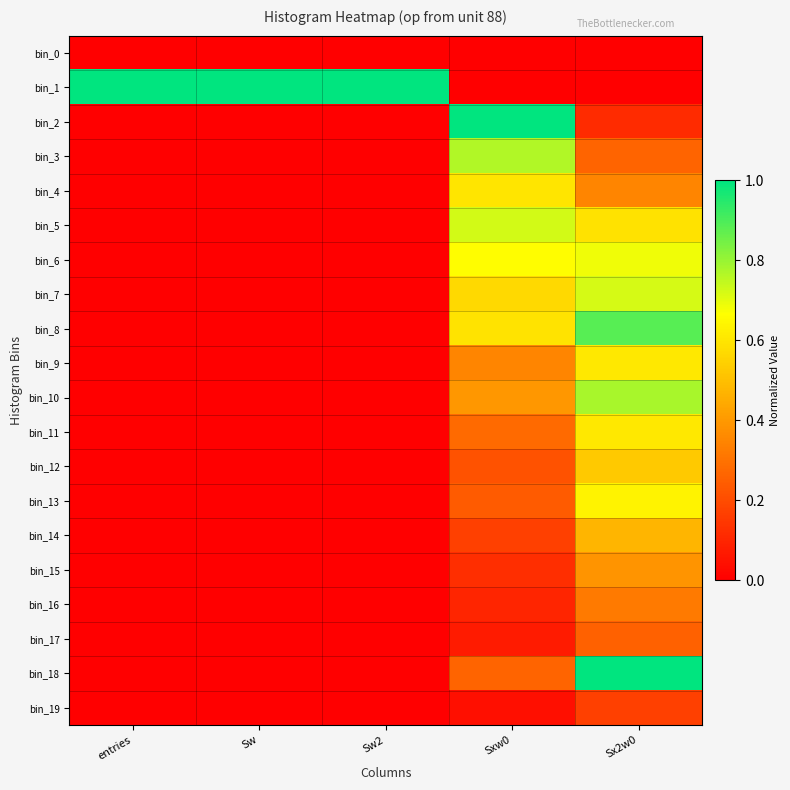

What is the total value across all series at Sx2w0?

9.4